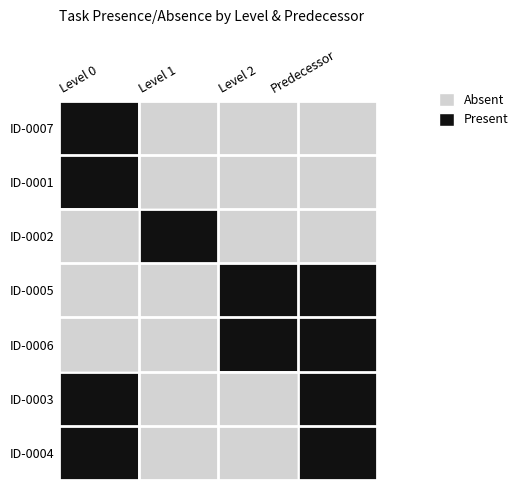

Which series has the largest range (max minus min)?

ID-0007